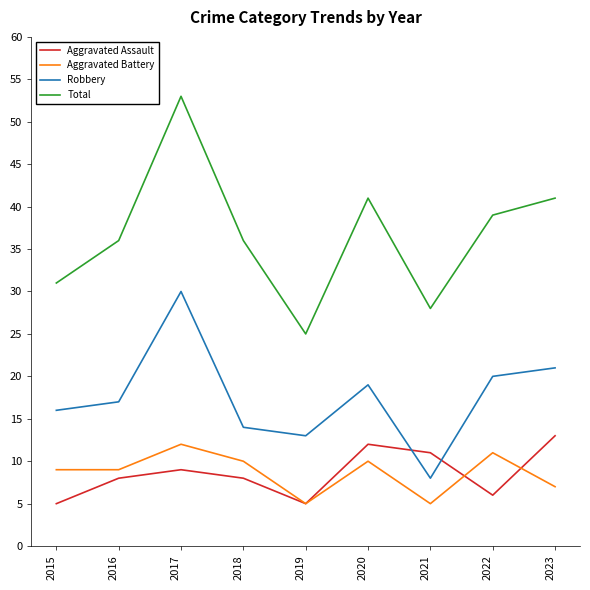

At which category does Total reach its first local peak?

2017